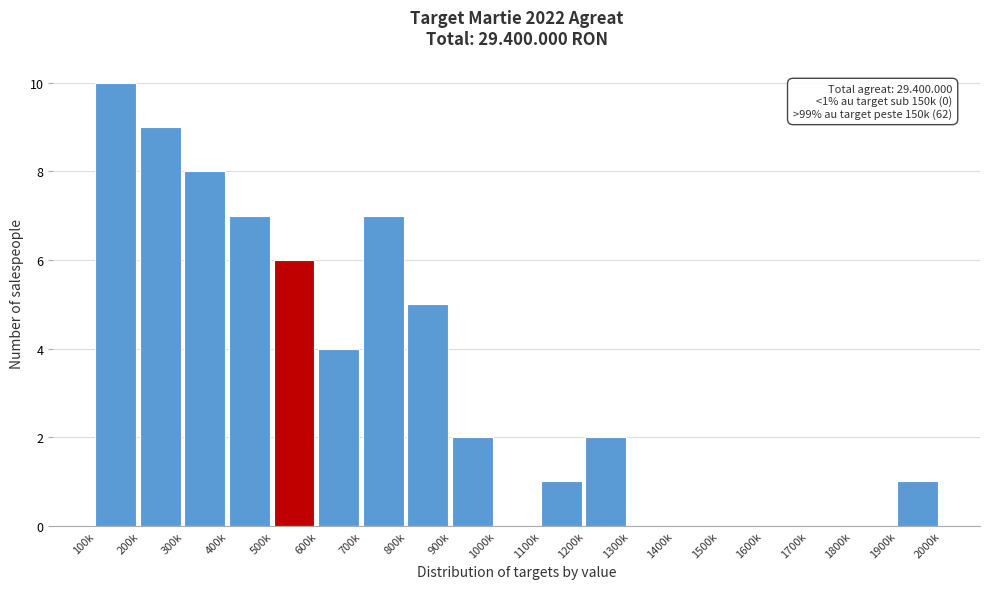

Reading left to right, what are all the values shown in this chart?

100k=10	200k=9	300k=8	400k=7	500k=6	600k=4	700k=7	800k=5	900k=2	1000k=0	1100k=1	1200k=2	1300k=0	1400k=0	1500k=0	1600k=0	1700k=0	1800k=0	1900k=1